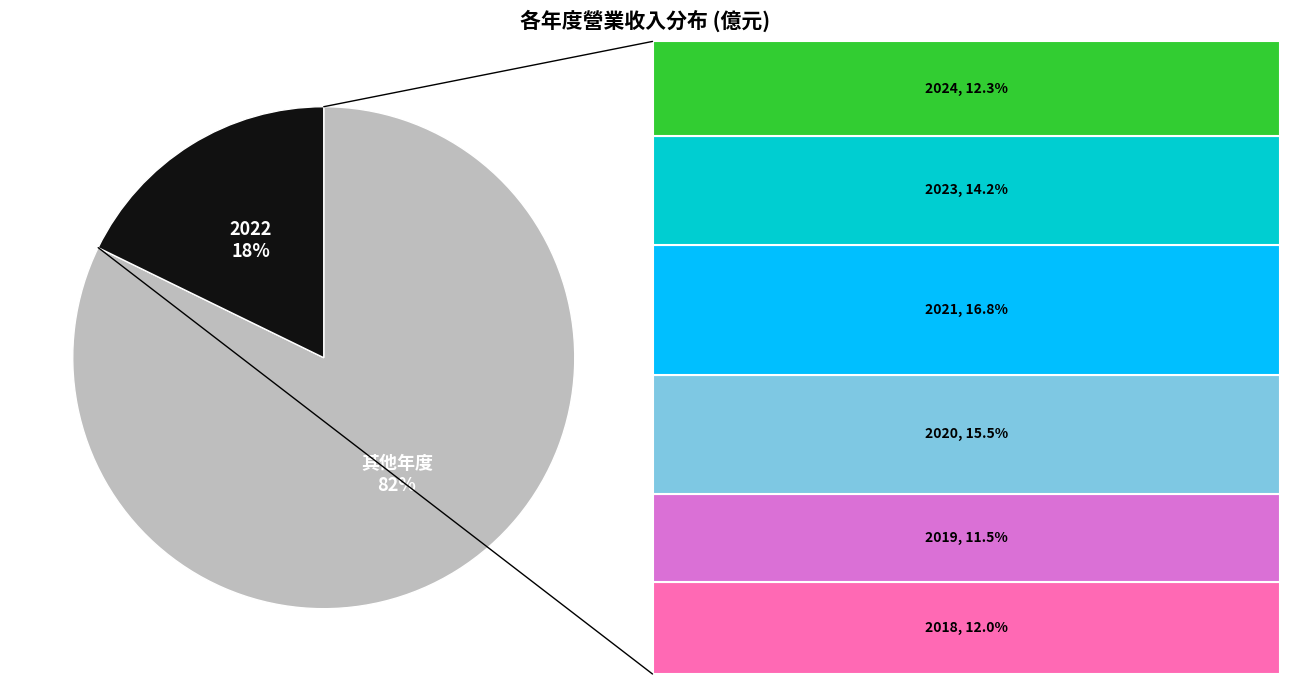

True or false: 其他年度 accounts for 93% of the total.

False